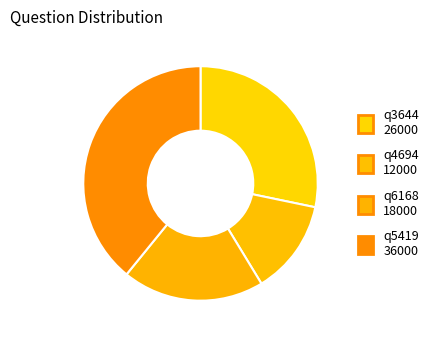

To the nearest percent, what percentage of the pie is q3644?

28%